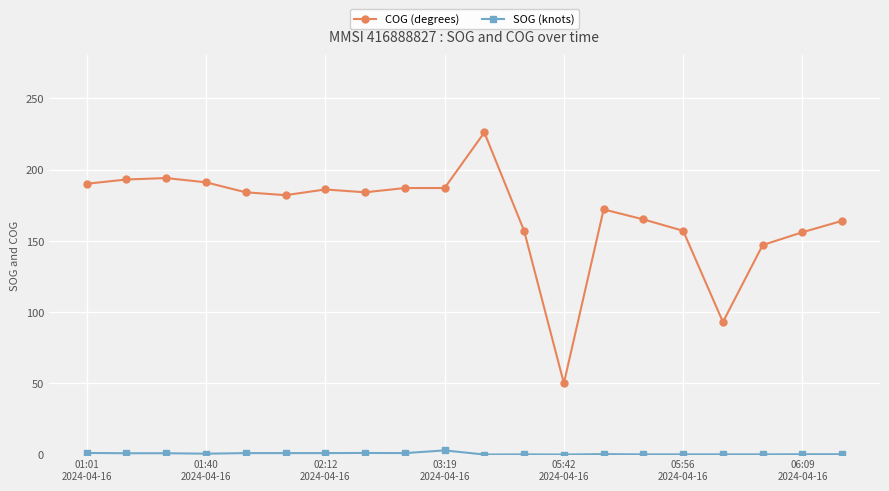

Rank the series by their maximum value, from highest to lowest.

COG (degrees), SOG (knots)